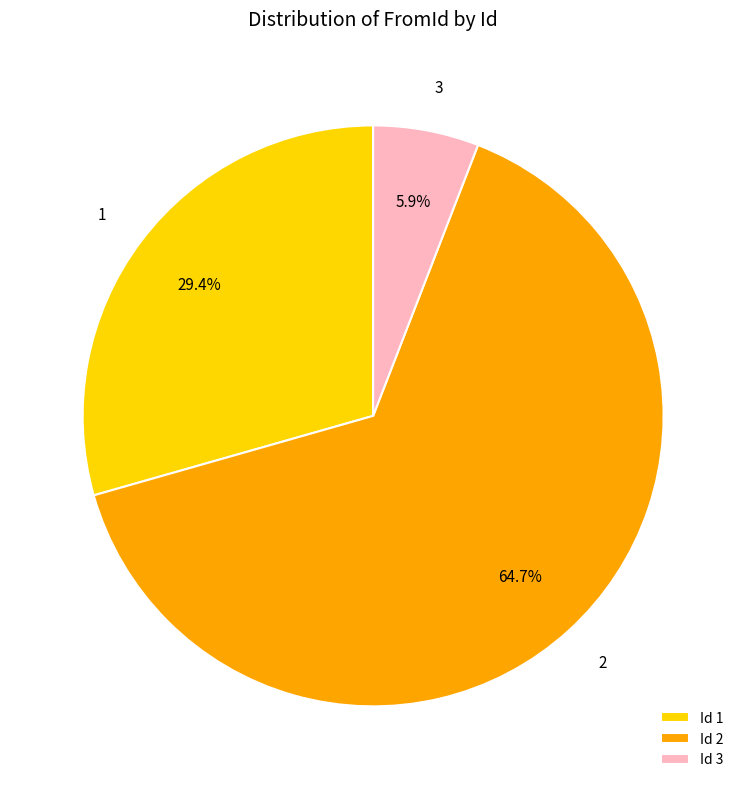

Which slice is the smallest?

3